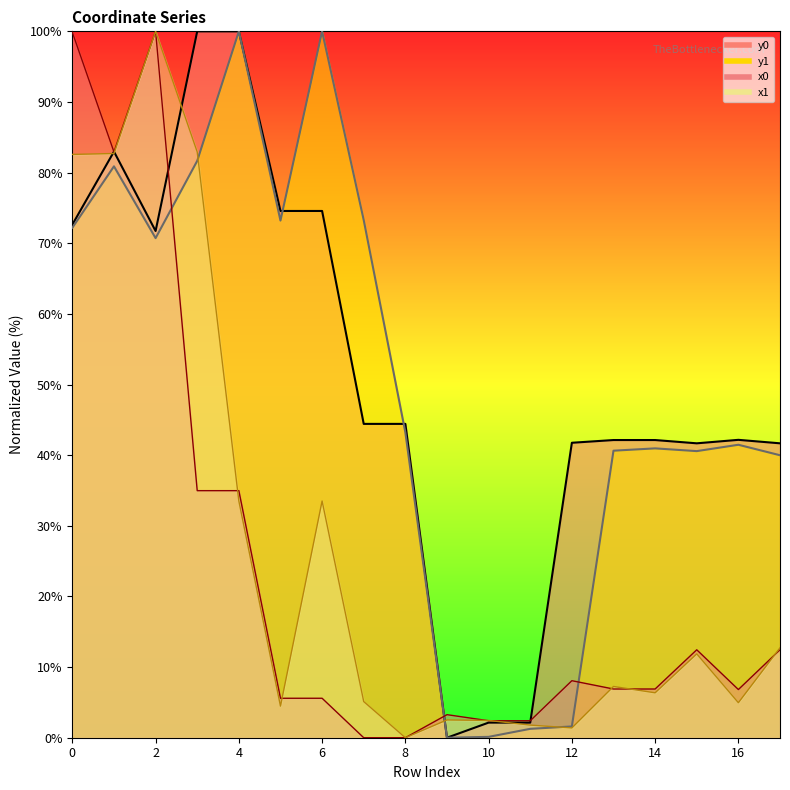

Reading left to right, transcribe all the data shown in this chart.

x0: 0=99.9	1=82.9	2=100.0	3=35.0	4=35.0	5=5.6	6=5.6	7=0.0	8=0.0	9=3.3	10=2.4	11=2.4	12=8.1	13=6.9	14=6.9	15=12.4	16=6.8	17=12.4
y0: 0=72.6	1=83.0	2=71.7	3=100.0	4=100.0	5=74.6	6=74.6	7=44.4	8=44.4	9=0.0	10=2.1	11=2.1	12=41.8	13=42.1	14=42.1	15=41.7	16=42.2	17=41.7
x1: 0=82.6	1=82.7	2=100.0	3=82.9	4=33.5	5=4.5	6=33.5	7=5.1	8=0.0	9=2.5	10=2.4	11=1.8	12=1.4	13=7.3	14=6.4	15=11.9	16=5.0	17=12.7
y1: 0=72.2	1=80.9	2=70.7	3=81.7	4=100.0	5=73.2	6=100.0	7=73.3	8=43.2	9=0.0	10=0.1	11=1.3	12=1.6	13=40.6	14=41.0	15=40.6	16=41.5	17=40.0